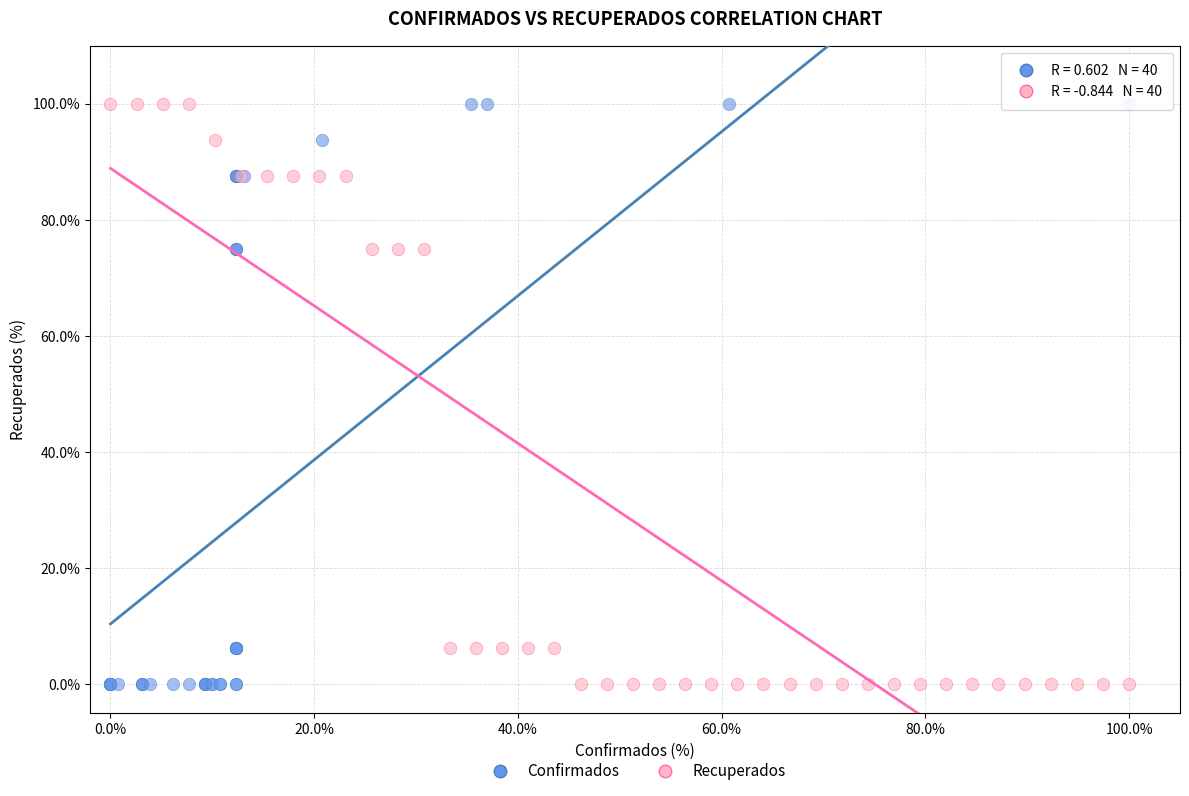

What are all the series names shown in the legend?

Confirmados, Recuperados